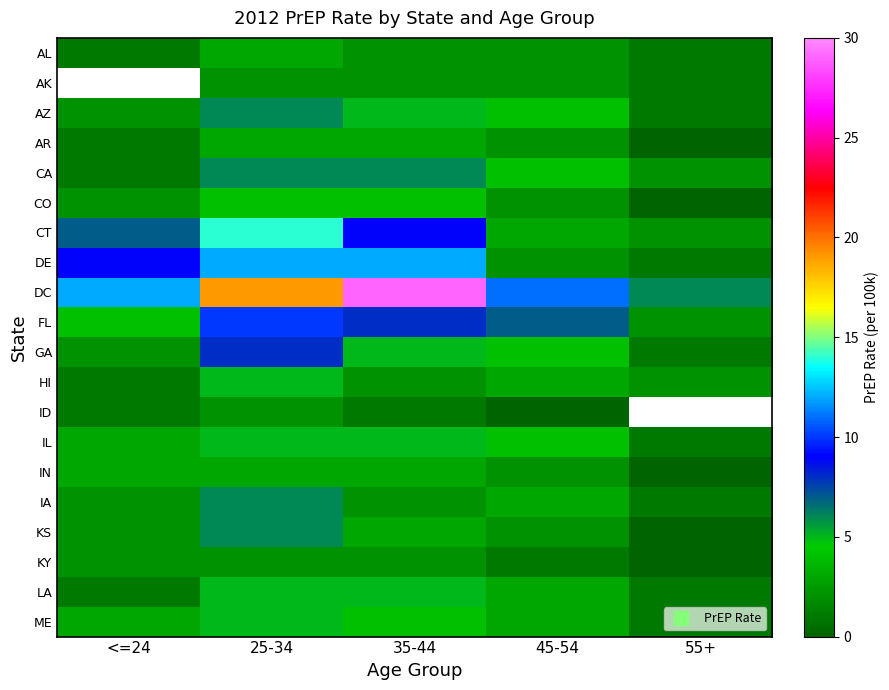

What is the difference between the maximum and minimum values in the AL series?

2.0